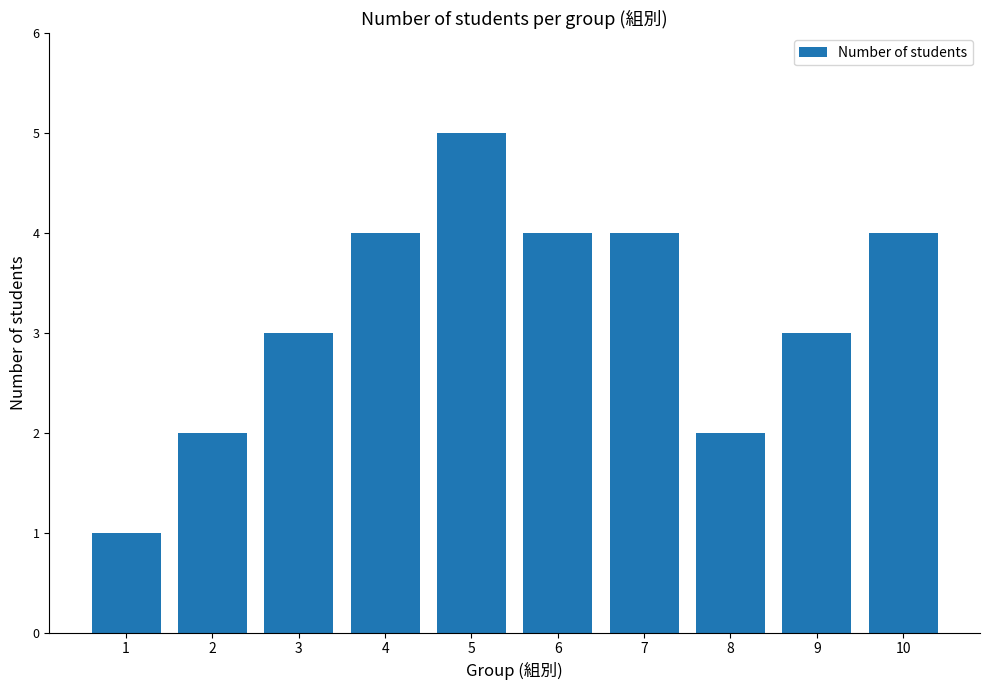

Approximately how many times larger is the value at 8 compared to 4?

0.5